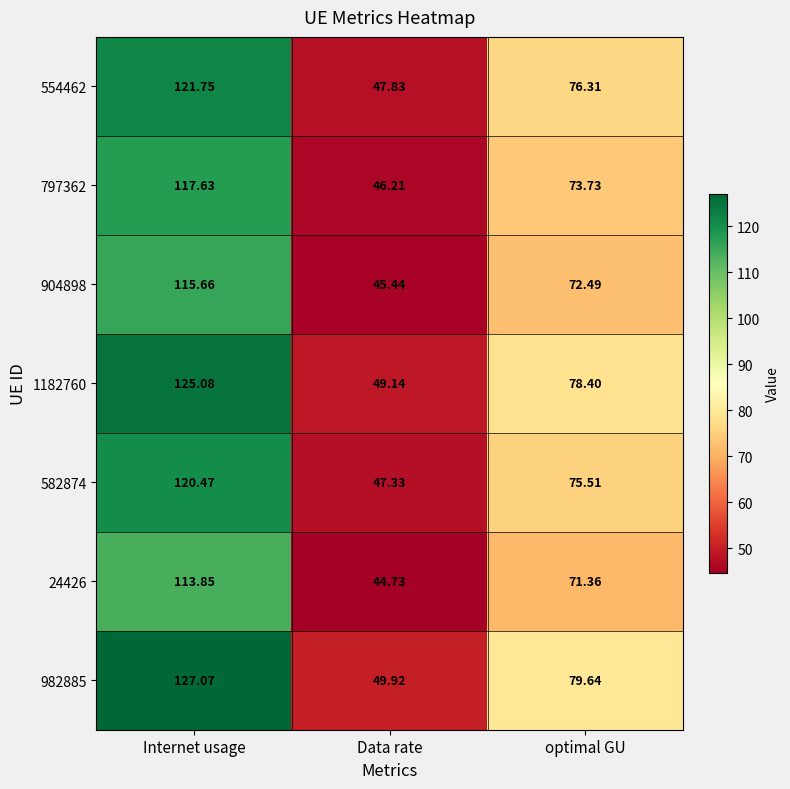

Which category has the lowest value in the 582874 series?

Data rate